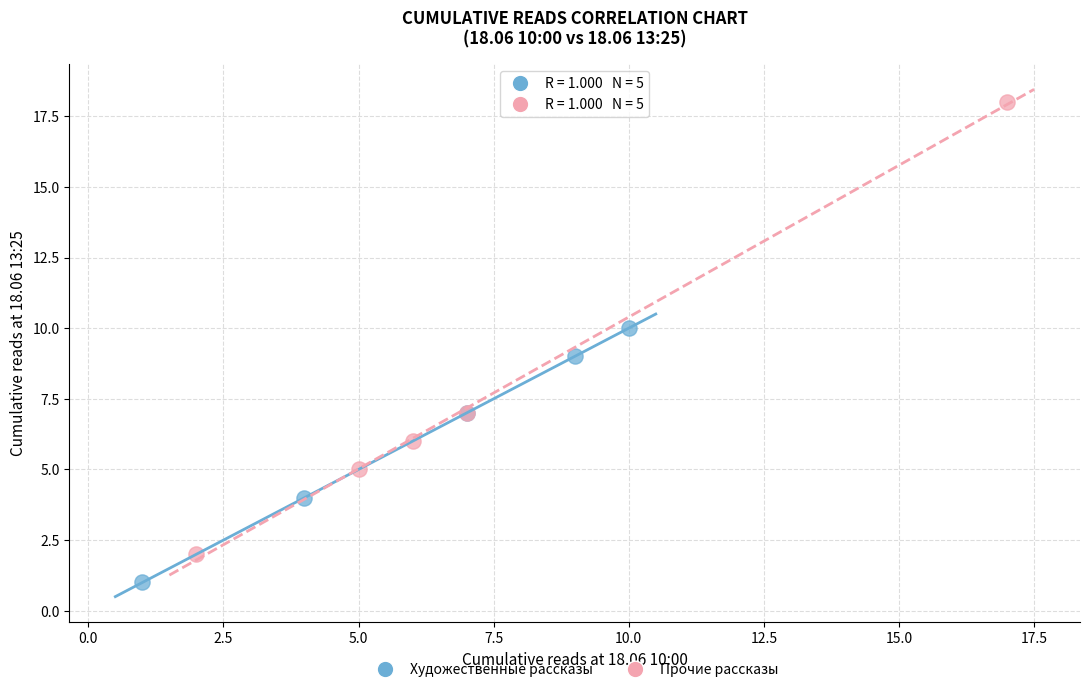

Which series contains the highest Y value?

Прочие рассказы